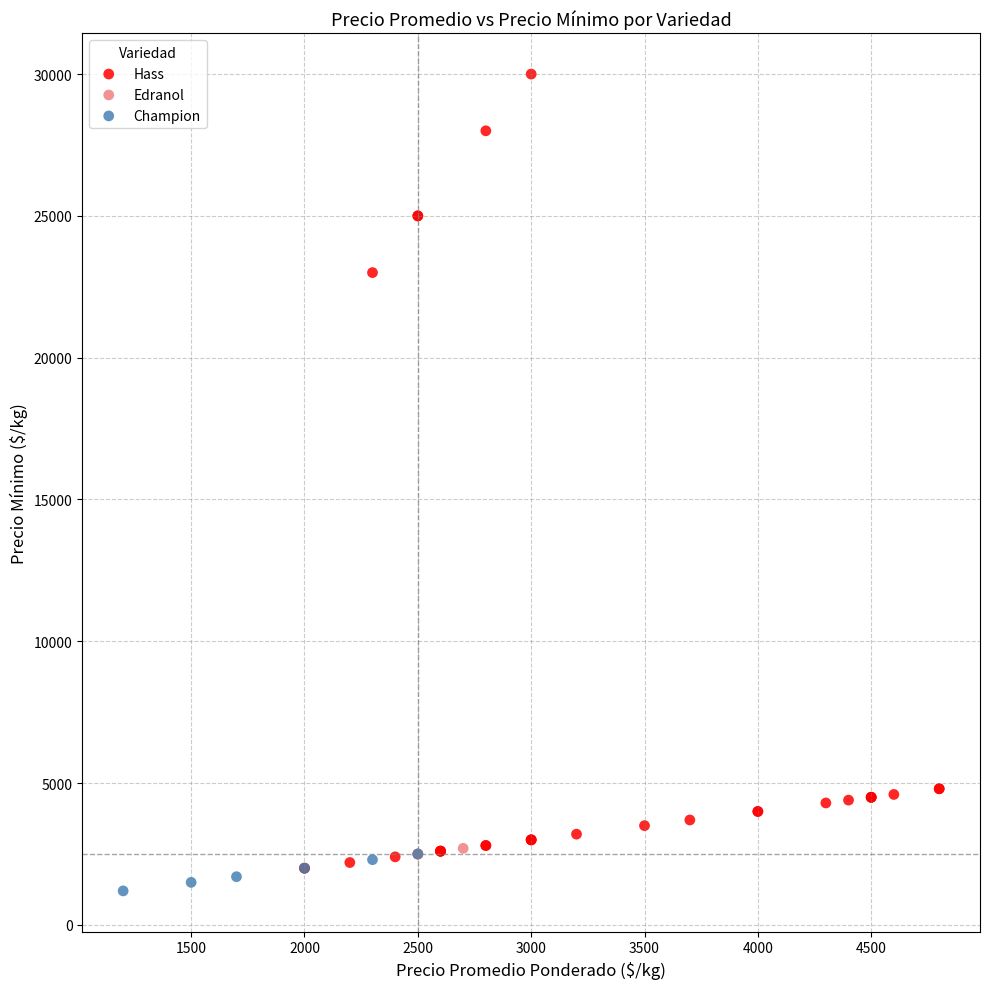

What are all the series names shown in the legend?

Champion, Hass, Edranol